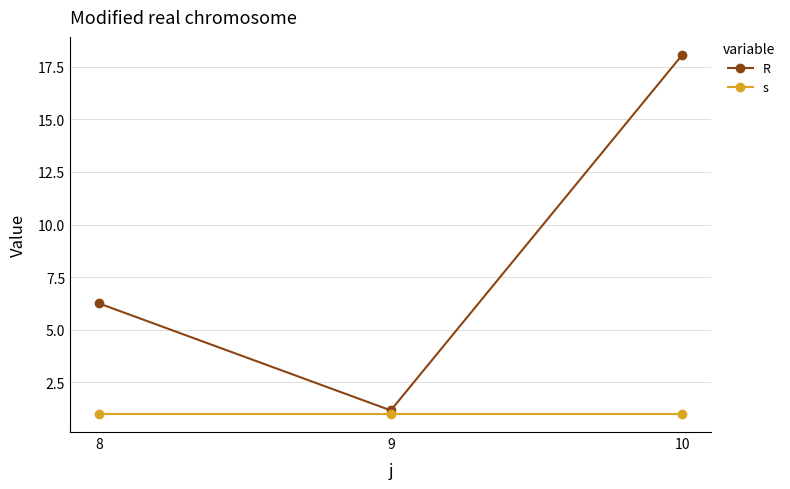

Reading right to left, list all the values displayed in this chart.

R: 18.1	1.2	6.3
s: 1.0	1.0	1.0